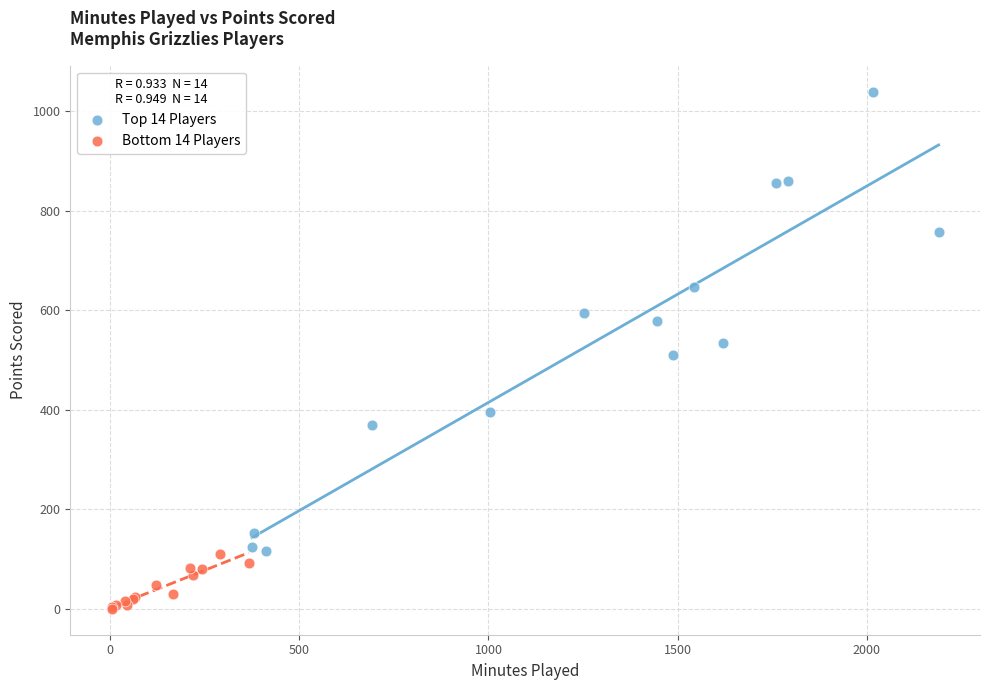

Which series has the largest Y range (max minus min)?

Top 14 Players